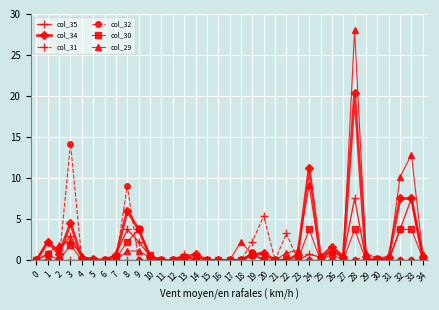

Is the value of col_29 at 2 greater than the value of col_35 at 22?

Yes